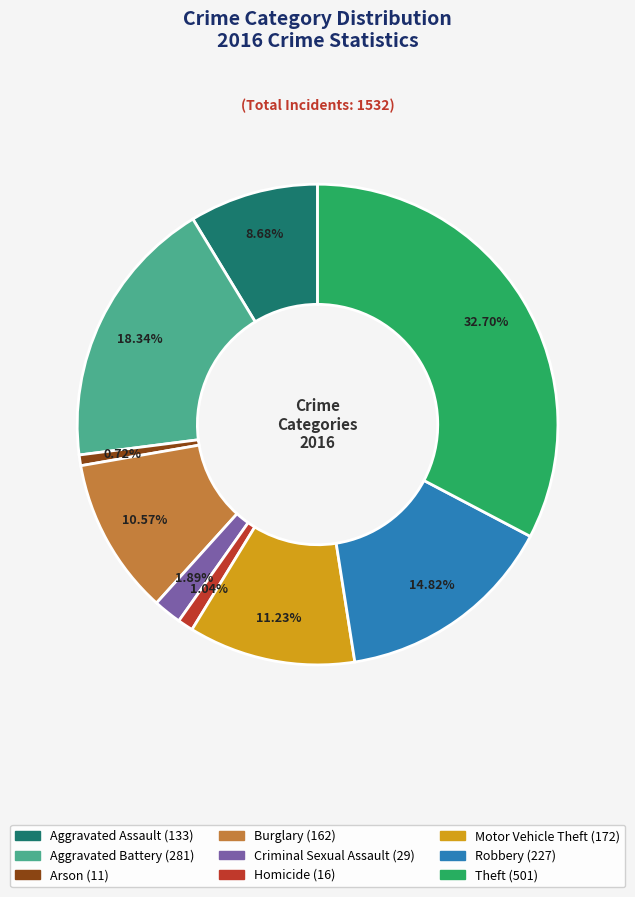

Is it true that Motor Vehicle Theft is 19% of the pie?

False